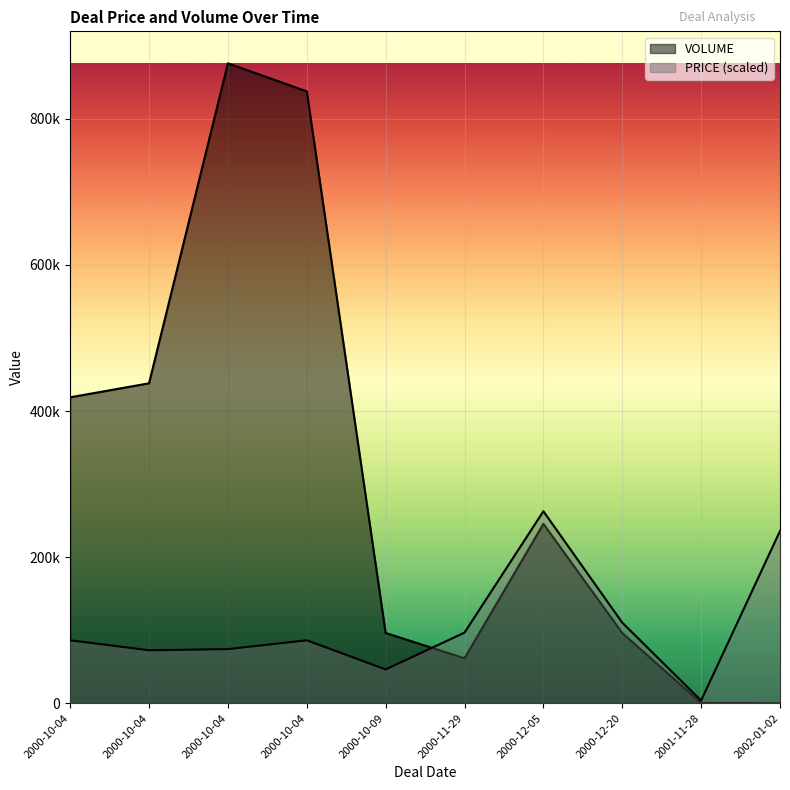

Rank the series by their maximum value, from highest to lowest.

VOLUME, PRICE